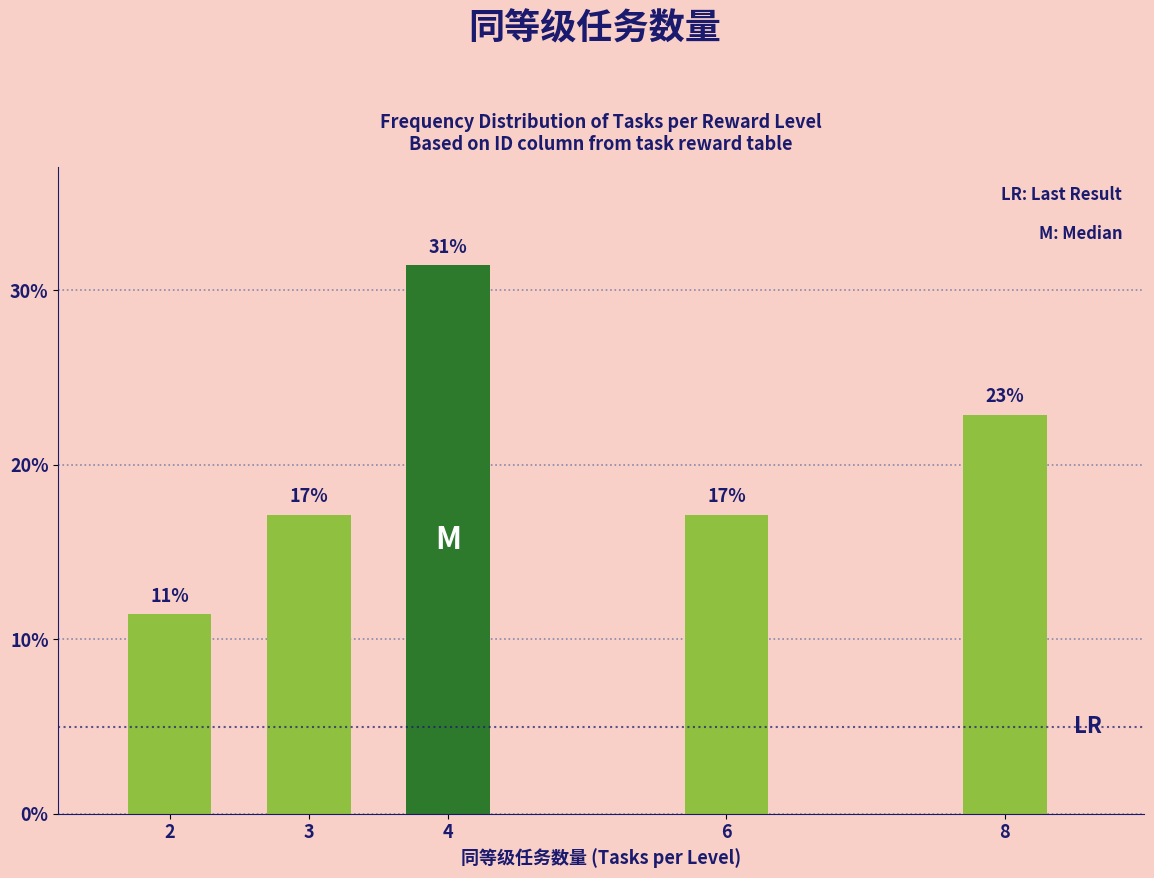

How many bars are there in total?

5